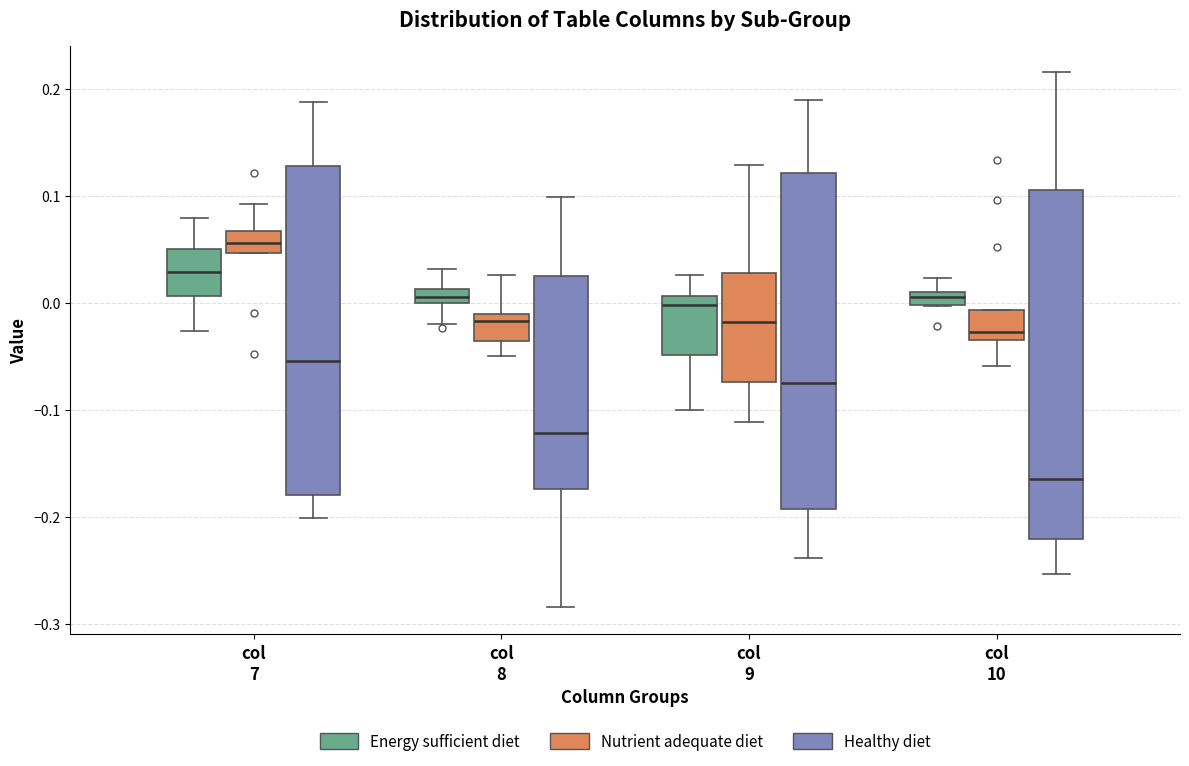

Comparing the boxes themselves (not the whiskers), which one is the tallest?

col 10 (Healthy diet)